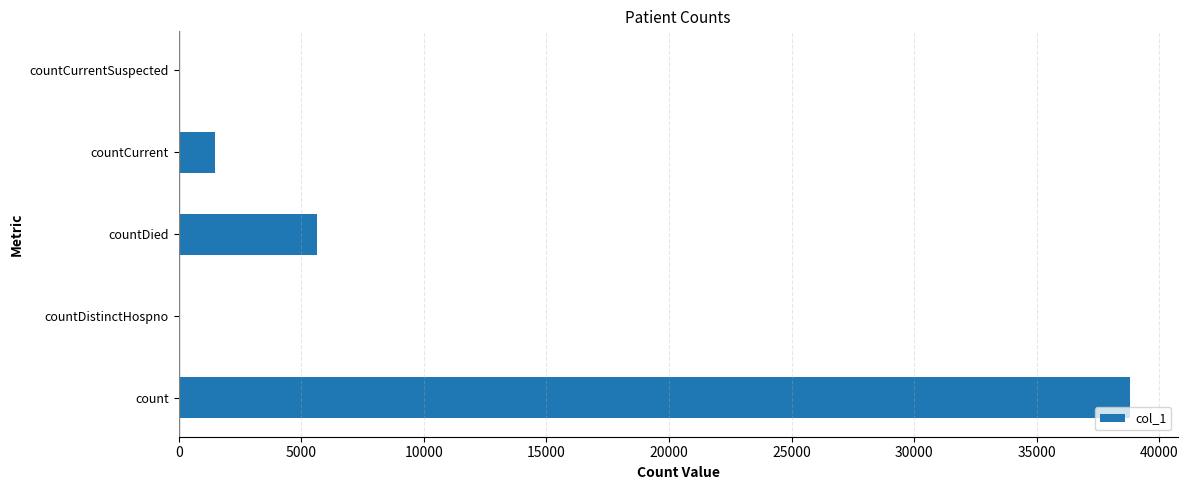

Reading bottom to top, extract all data points from this chart.

count=38799	countDistinctHospno=0	countDied=5624	countCurrent=1474	countCurrentSuspected=0